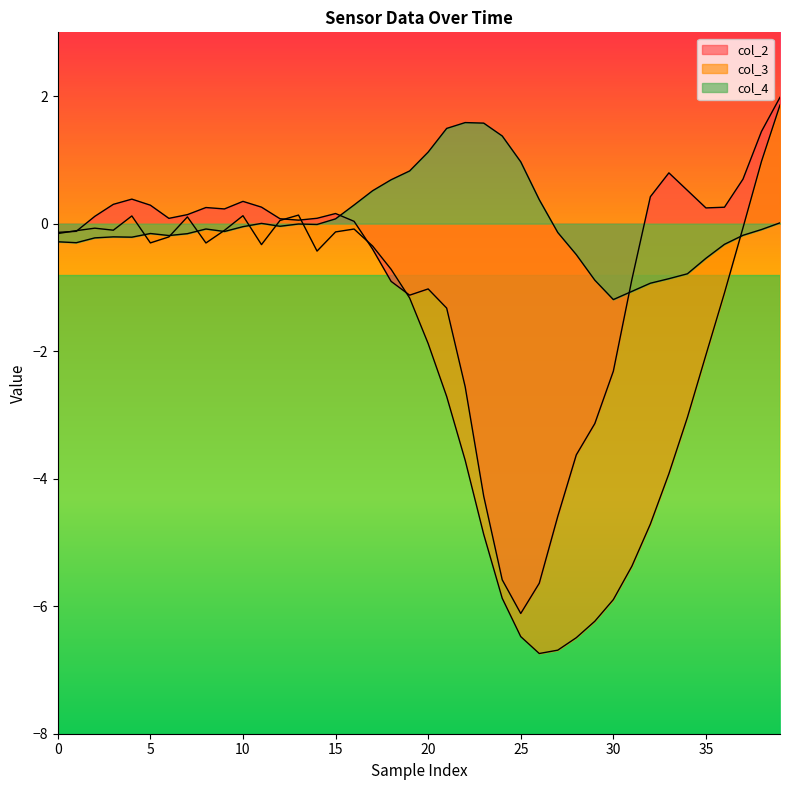

What is the average value of the col_2 series?

-0.9